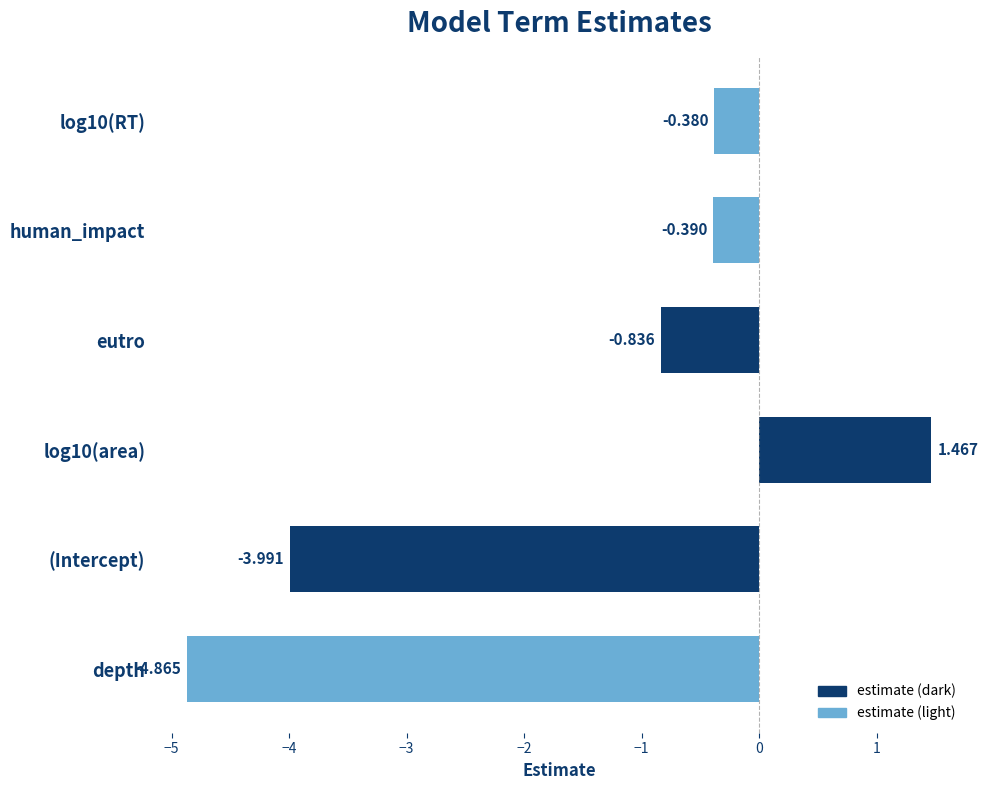

Rank the categories by value from lowest to highest.

depth, (Intercept), eutro, human_impact, log10(RT), log10(area)